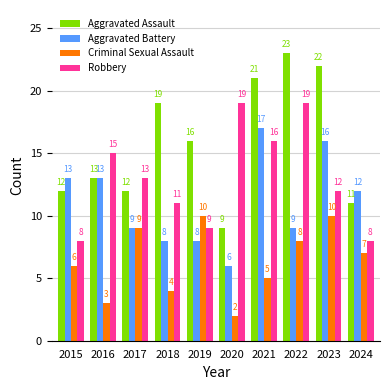

At which label is Aggravated Battery closest to 11?

2024